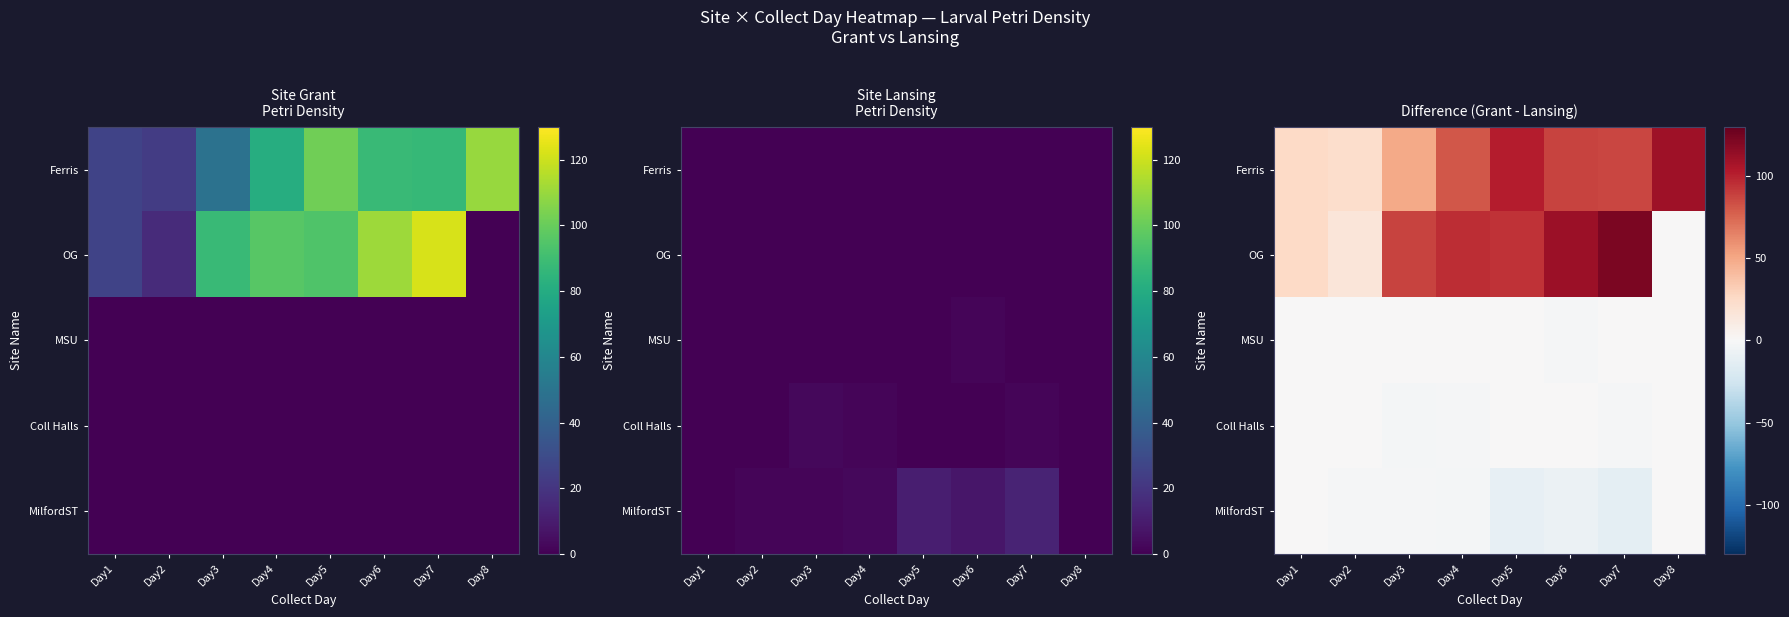

What is the sum of all MSU values?

-2